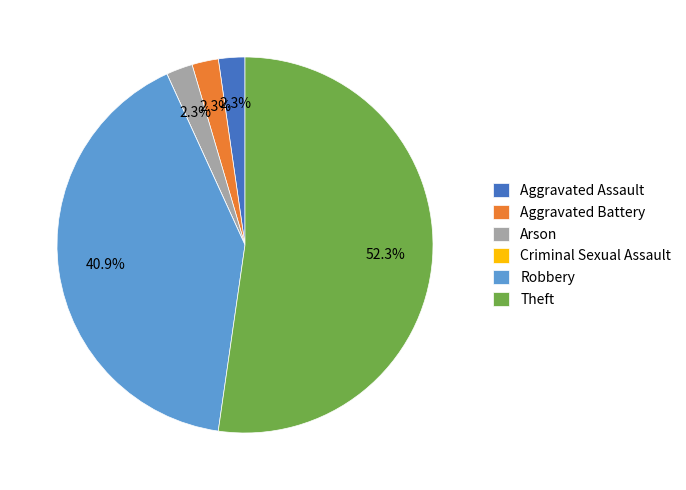

Which category has the biggest portion of the pie?

Theft